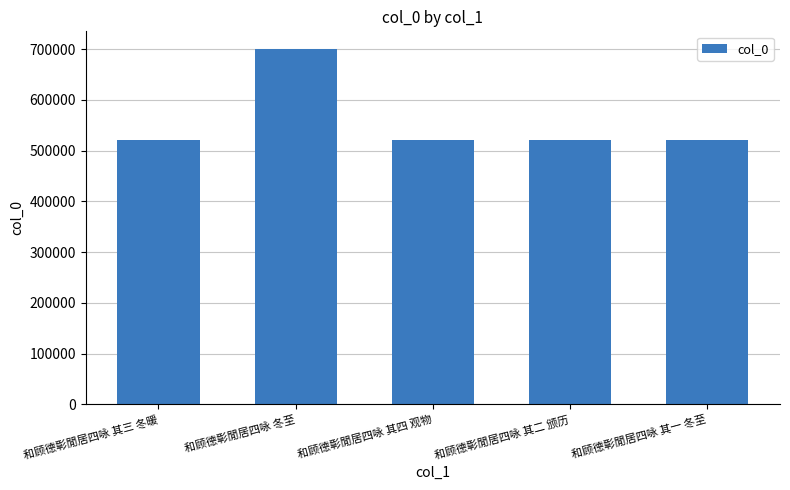

Does the chart contain any negative values?

No